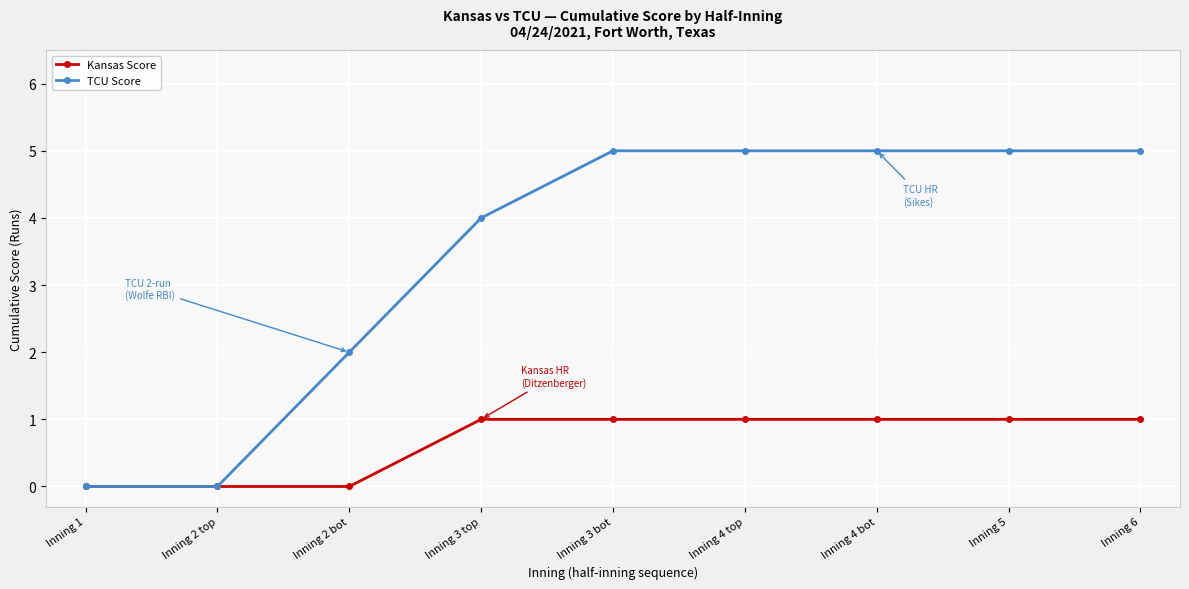

What is the value of the TCU Score point at the 7th from the left?

5